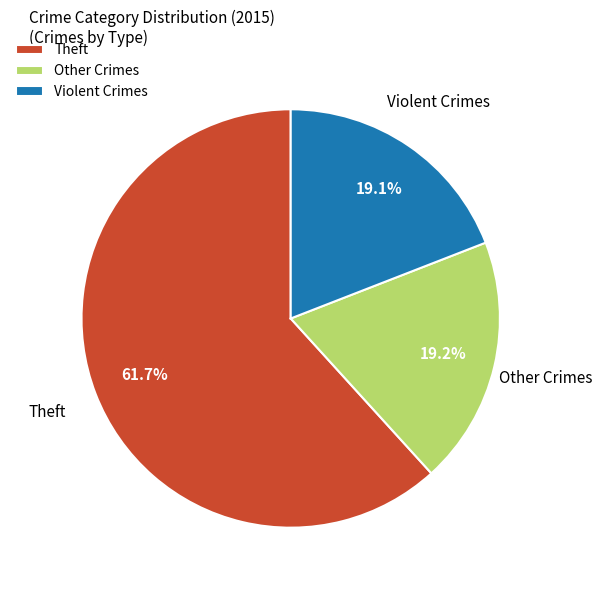

Do Other Crimes and Violent Crimes together represent more than half of the pie?

No